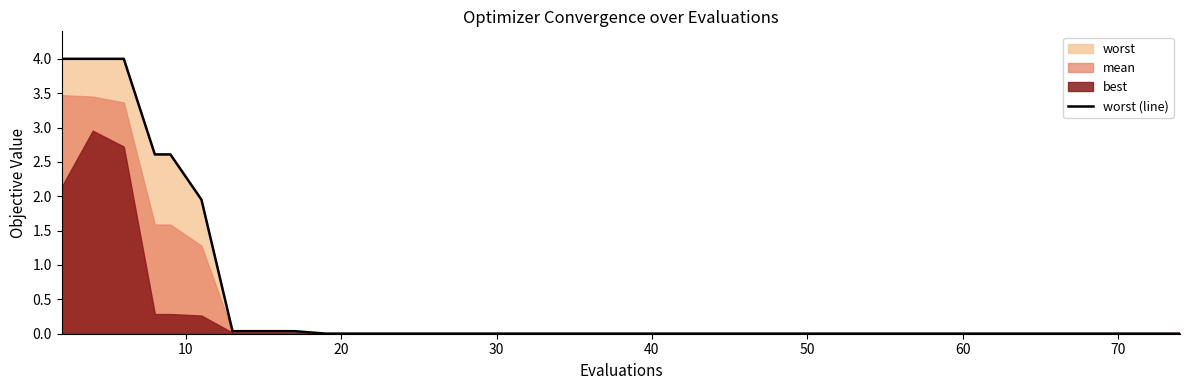

Reading left to right, list all the values displayed in this chart.

4.0	4.0	4.0	2.6	2.6	2.0	0.0	0.0	0.0	0.0	0.0	0.0	0.0	0.0	0.0	0.0	0.0	0.0	0.0	0.0	0.0	0.0	0.0	0.0	0.0	0.0	0.0	0.0	0.0	0.0	0.0	0.0	0.0	0.0	0.0	0.0	0.0	0.0	0.0	0.0